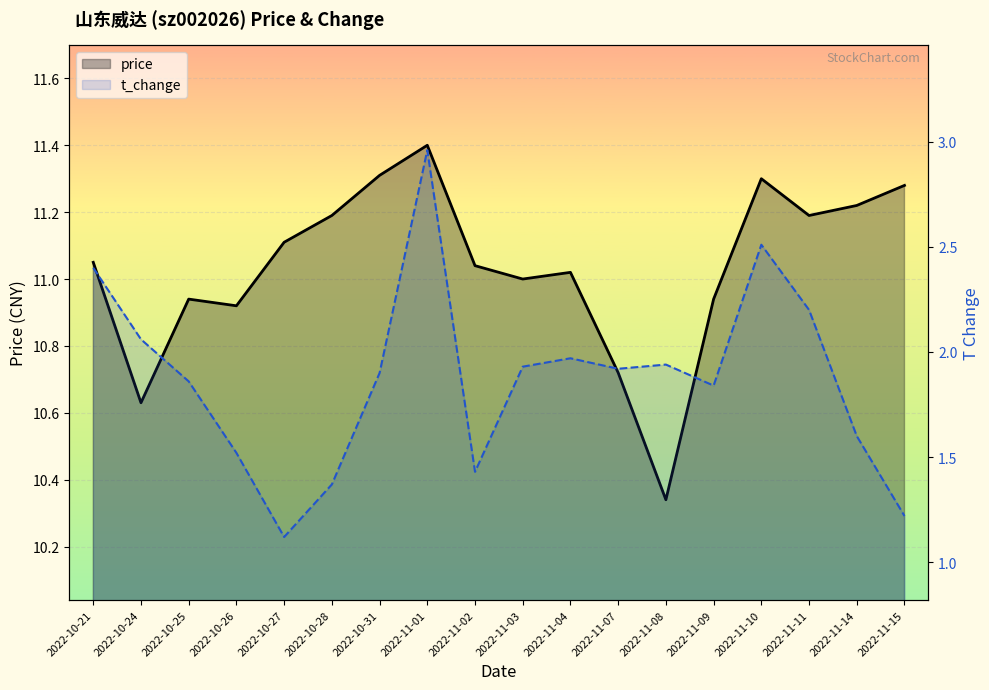

Which series changed the most between 2022-11-07 and 2022-11-08?

price